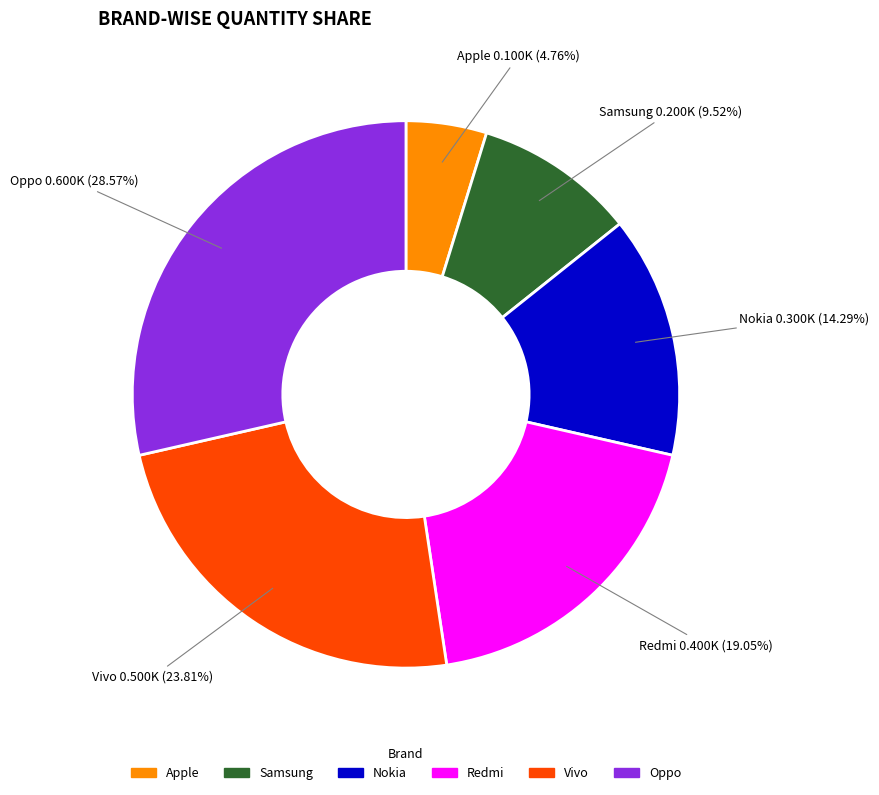

Does any single category account for the majority?

No